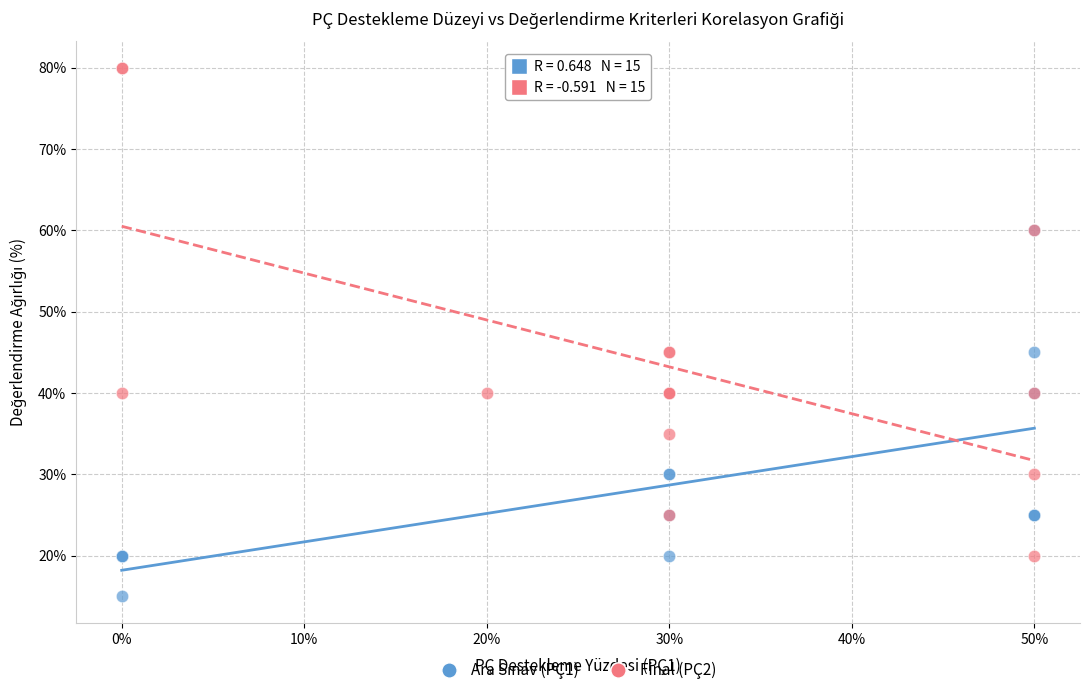

Which series contains the highest Y value?

Final (PÇ2)